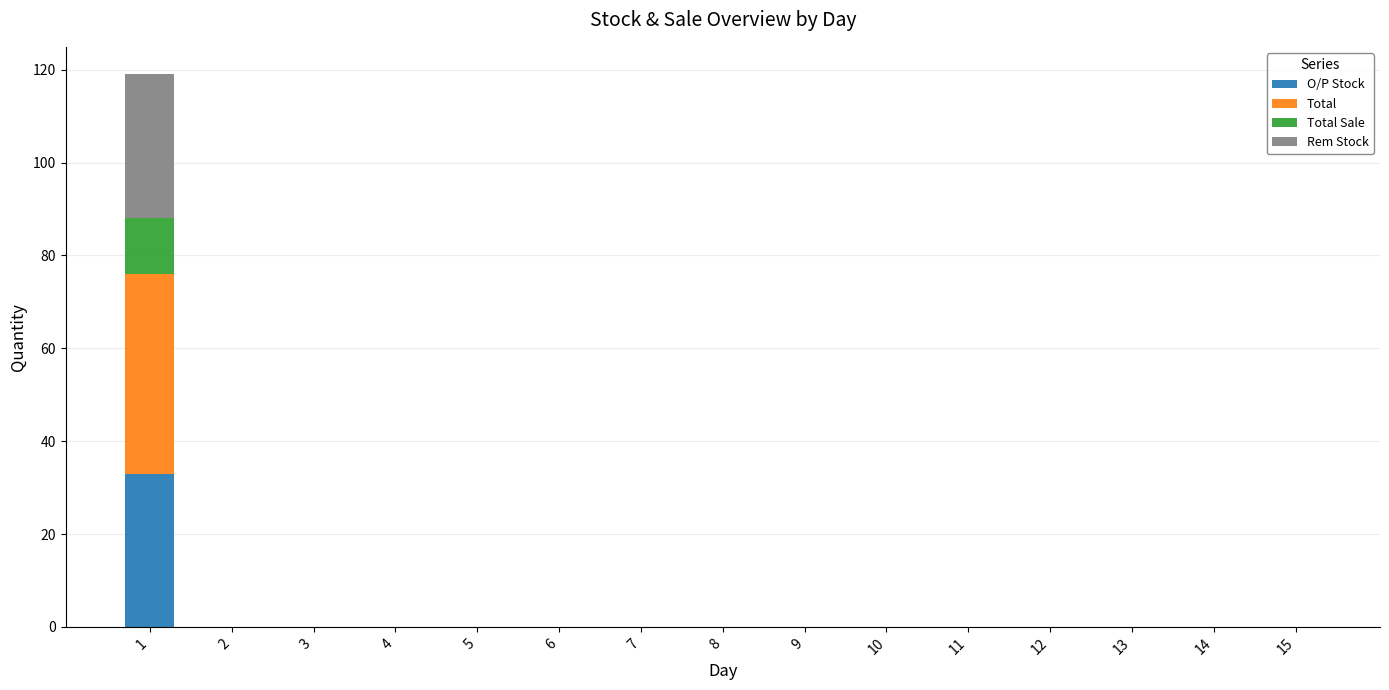

The O/P Stock series shows 0 at 15. True or false?

True